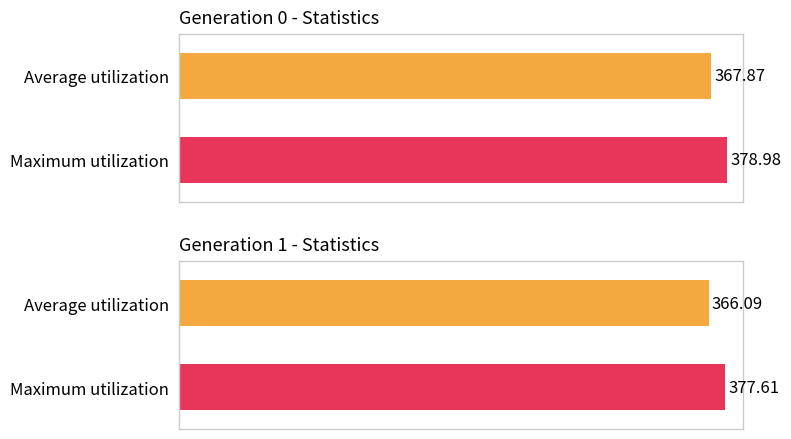

What is the maximum value for avg?

367.9